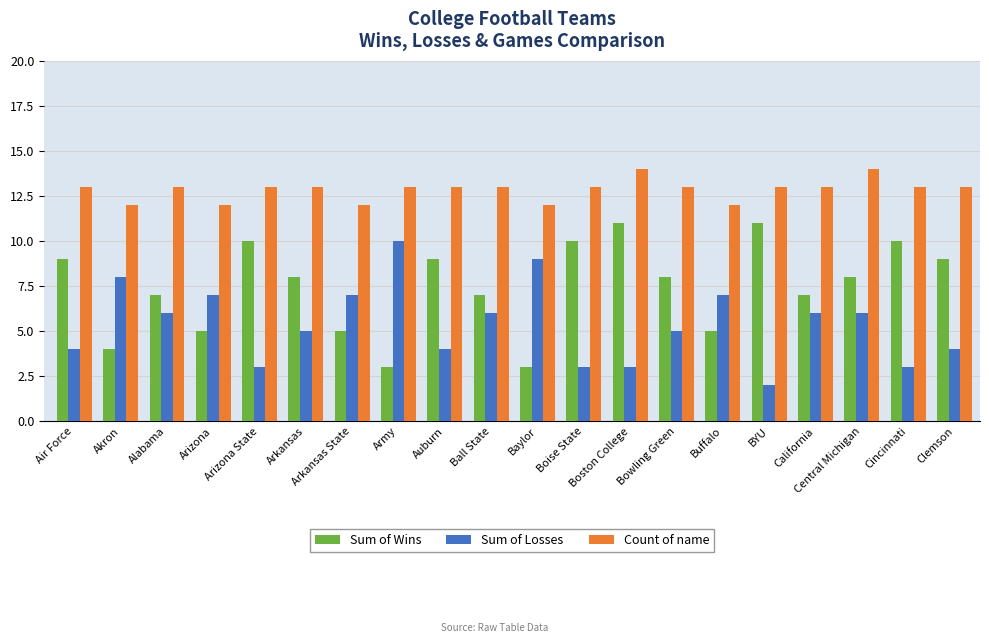

What is the label of the 1st bar from the left?

Air Force